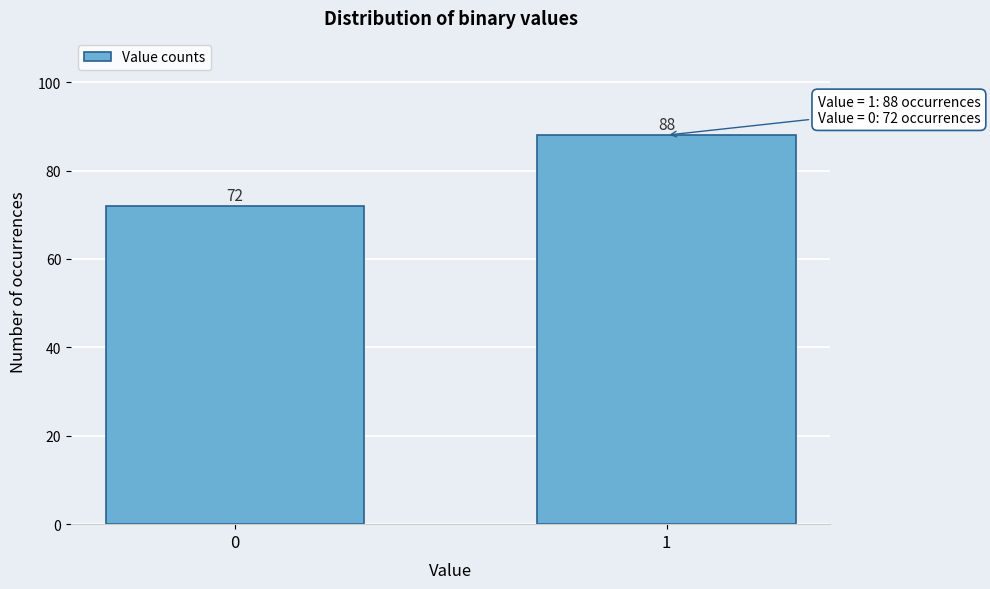

Reading left to right, transcribe all the data shown in this chart.

0=72	1=88